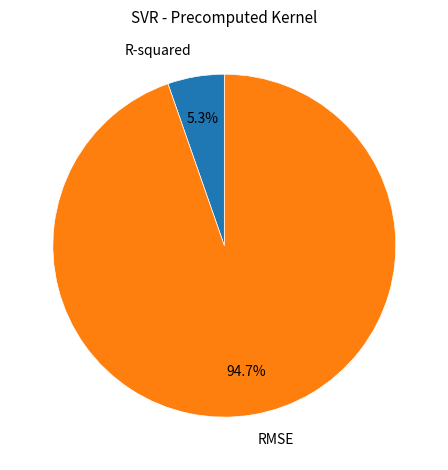

Rank the categories by value from lowest to highest.

R-squared, RMSE